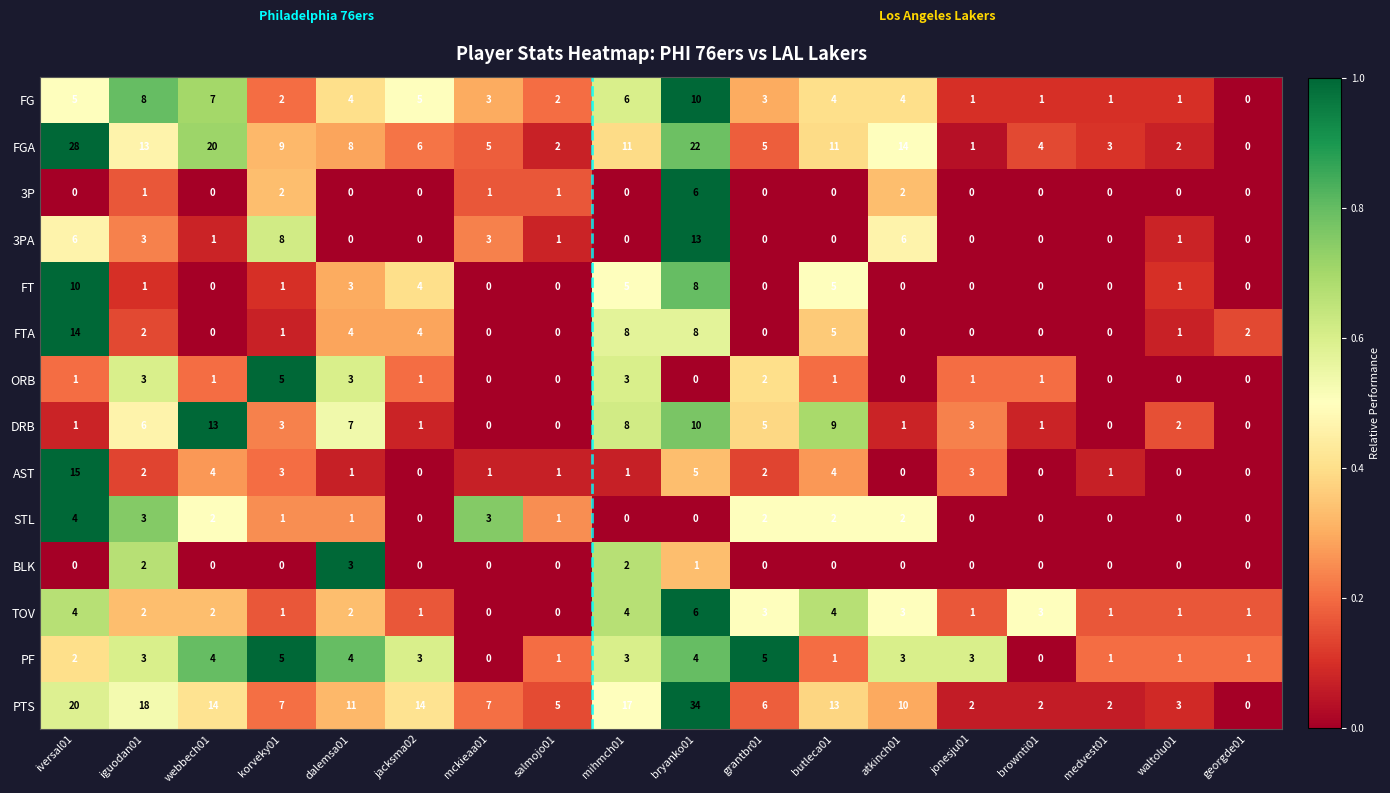

What is the average value of the DRB series?

4